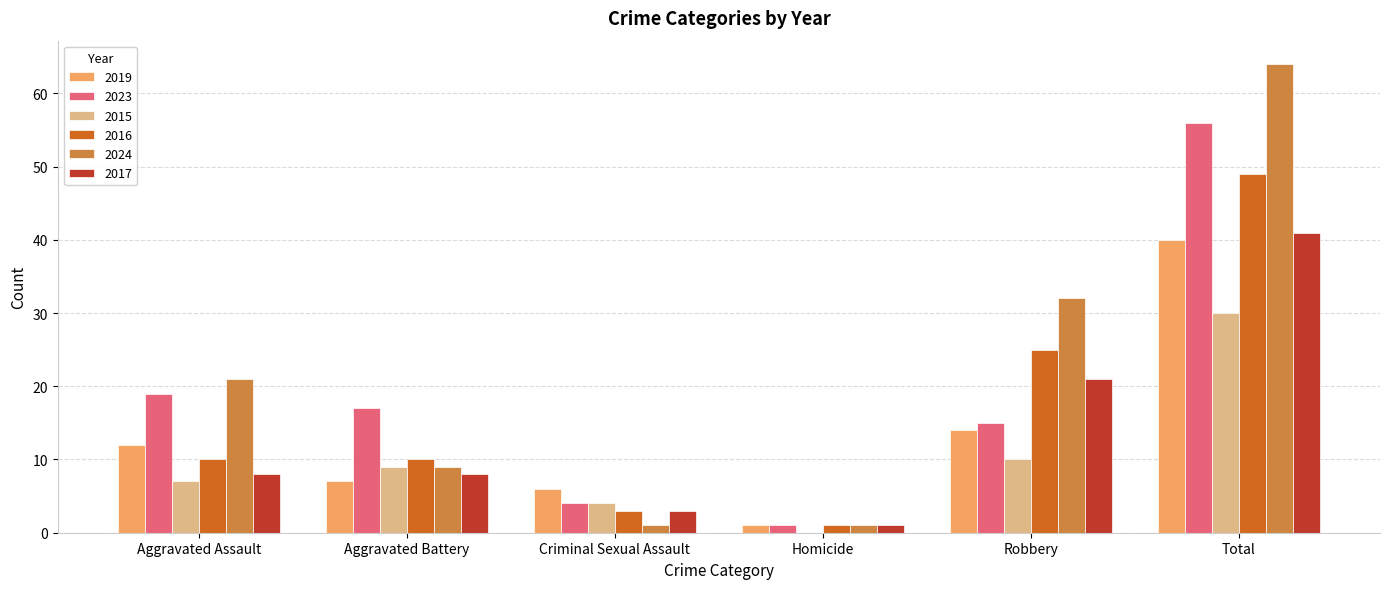

What are all the series names shown in the legend?

2019, 2023, 2015, 2016, 2024, 2017